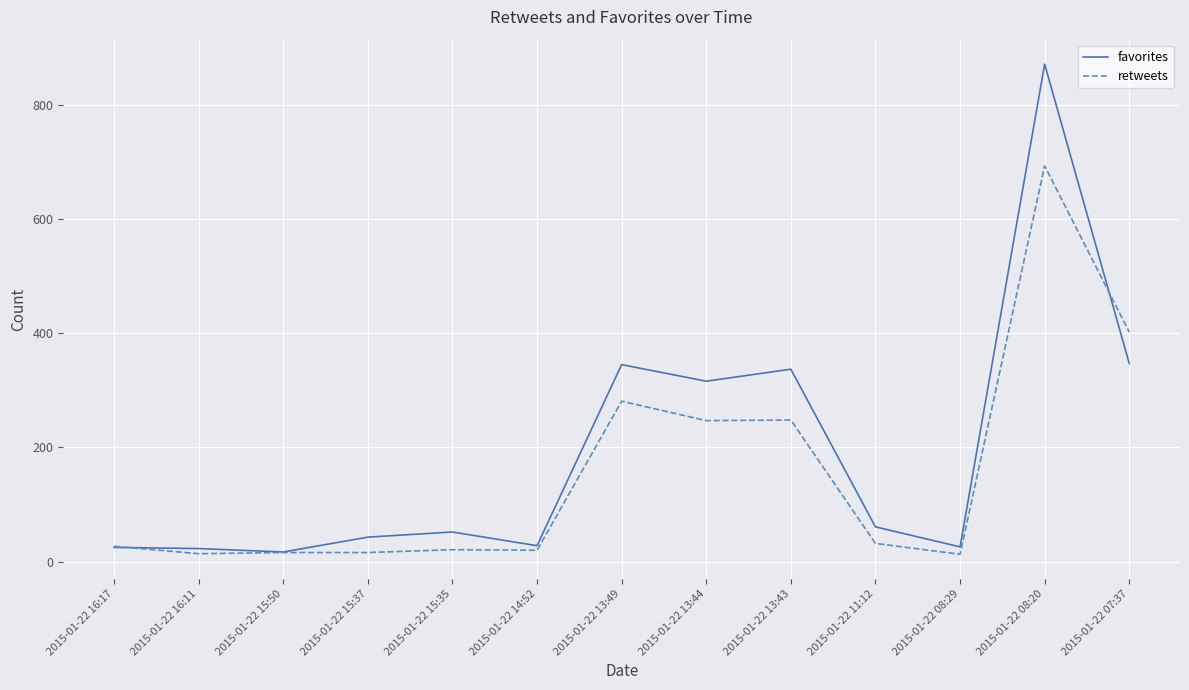

What is the maximum value shown in the chart?

871